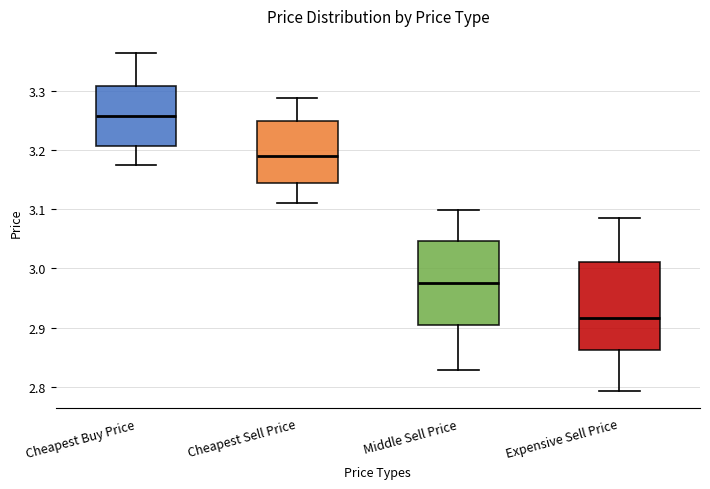

Reading left to right, transcribe this box plot: for each box, give where its median line is, the range the box spans, and where its two whiskers end, as read against the y-axis. The values are not printed on the chart, so give them approximately, as read against the axis.

Cheapest Buy Price: median 3.26, box 3.21 to 3.31, whiskers 3.17 to 3.36
Cheapest Sell Price: median 3.19, box 3.14 to 3.25, whiskers 3.11 to 3.29
Middle Sell Price: median 2.97, box 2.90 to 3.05, whiskers 2.83 to 3.10
Expensive Sell Price: median 2.92, box 2.86 to 3.01, whiskers 2.79 to 3.09